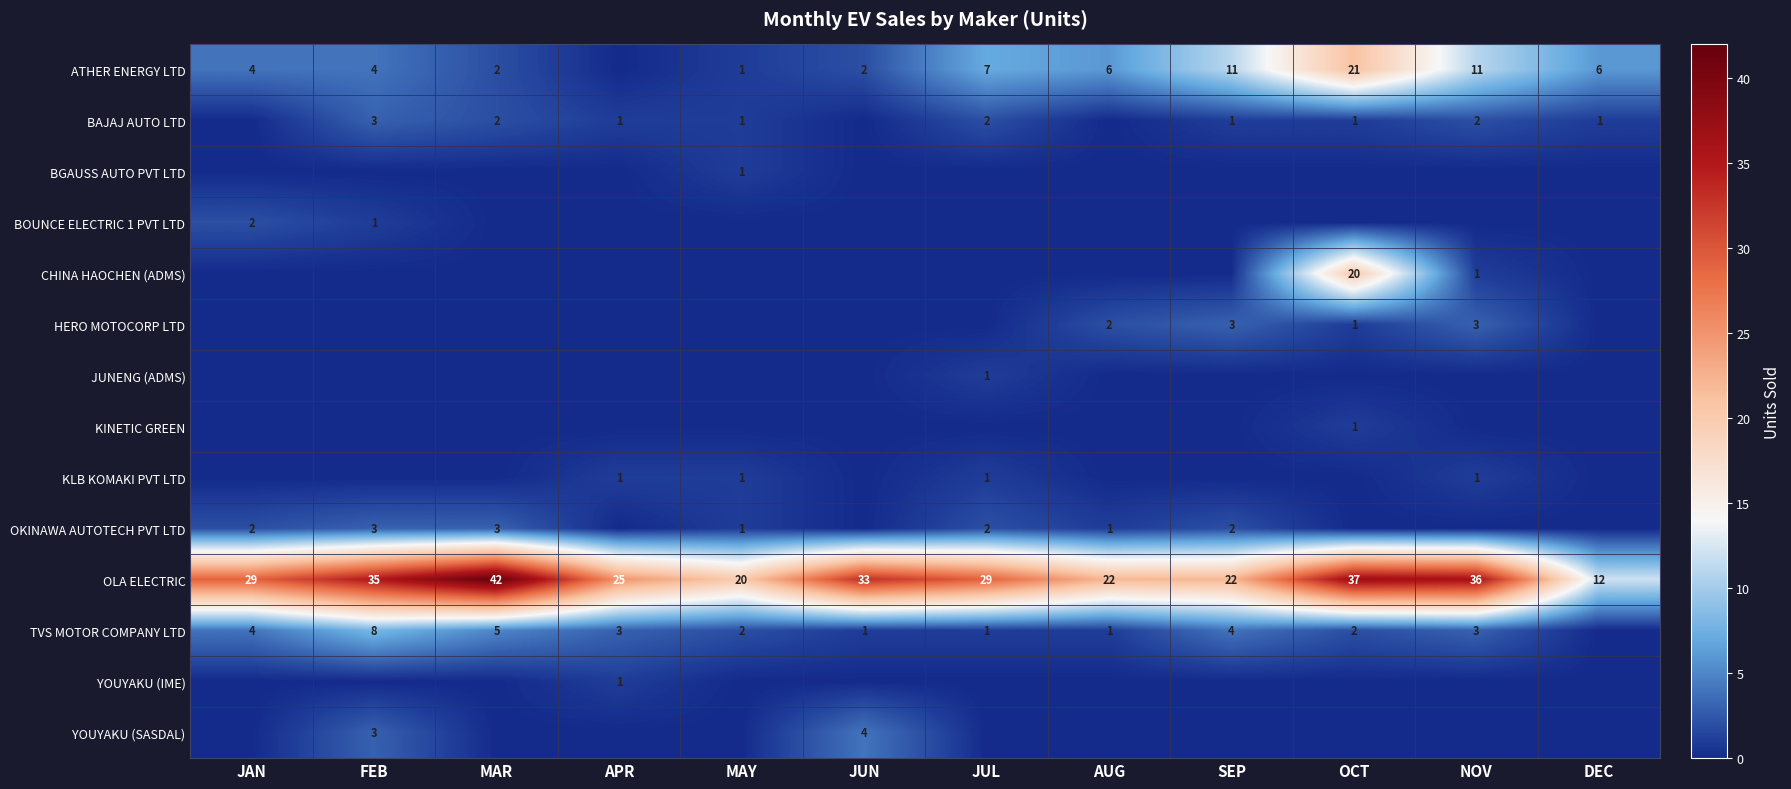

True or false: OLA ELECTRIC has a value of 42 at MAR.

True